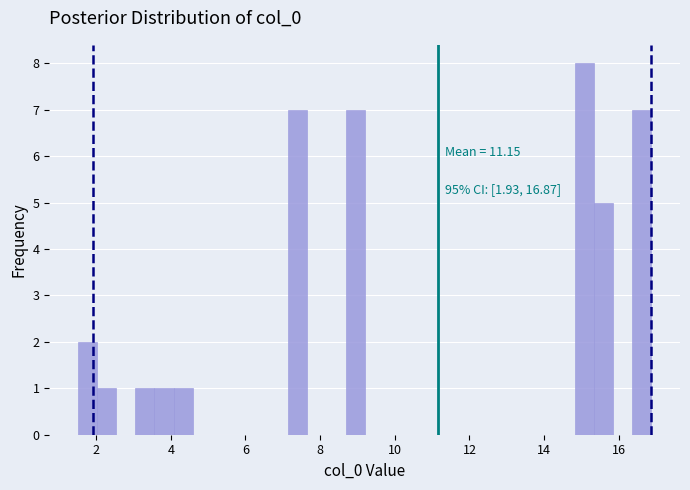

Read against the x-axis, roughly where is the centre of the tallest bar?

15.0